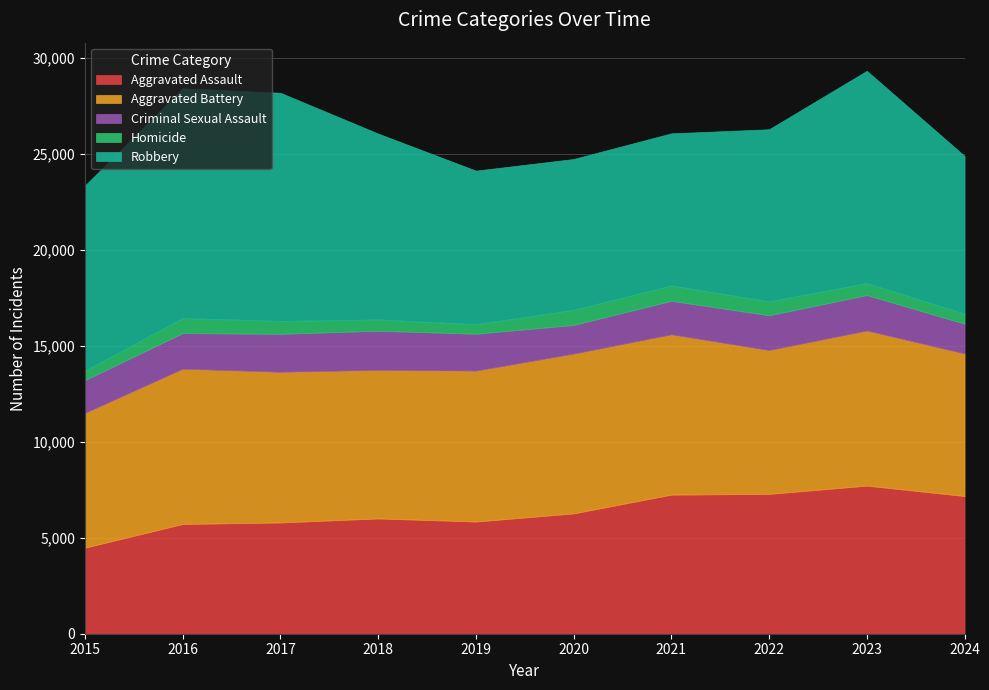

What is the minimum value shown in the chart?

496